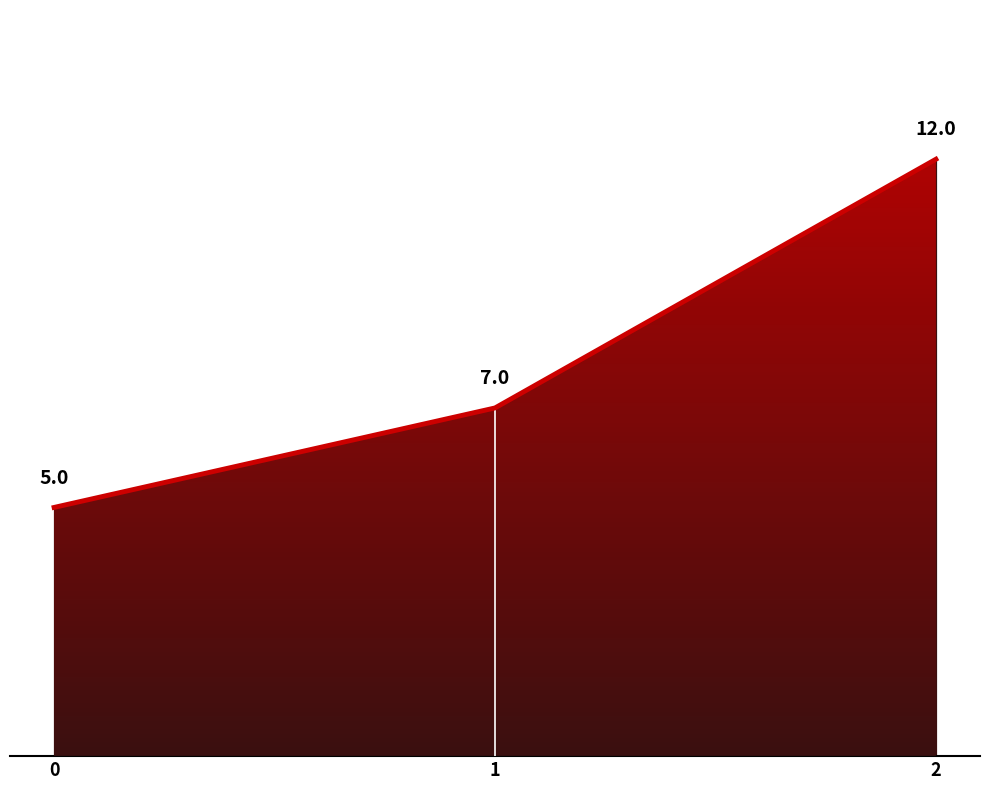

Which label corresponds to the largest value in the chart?

2